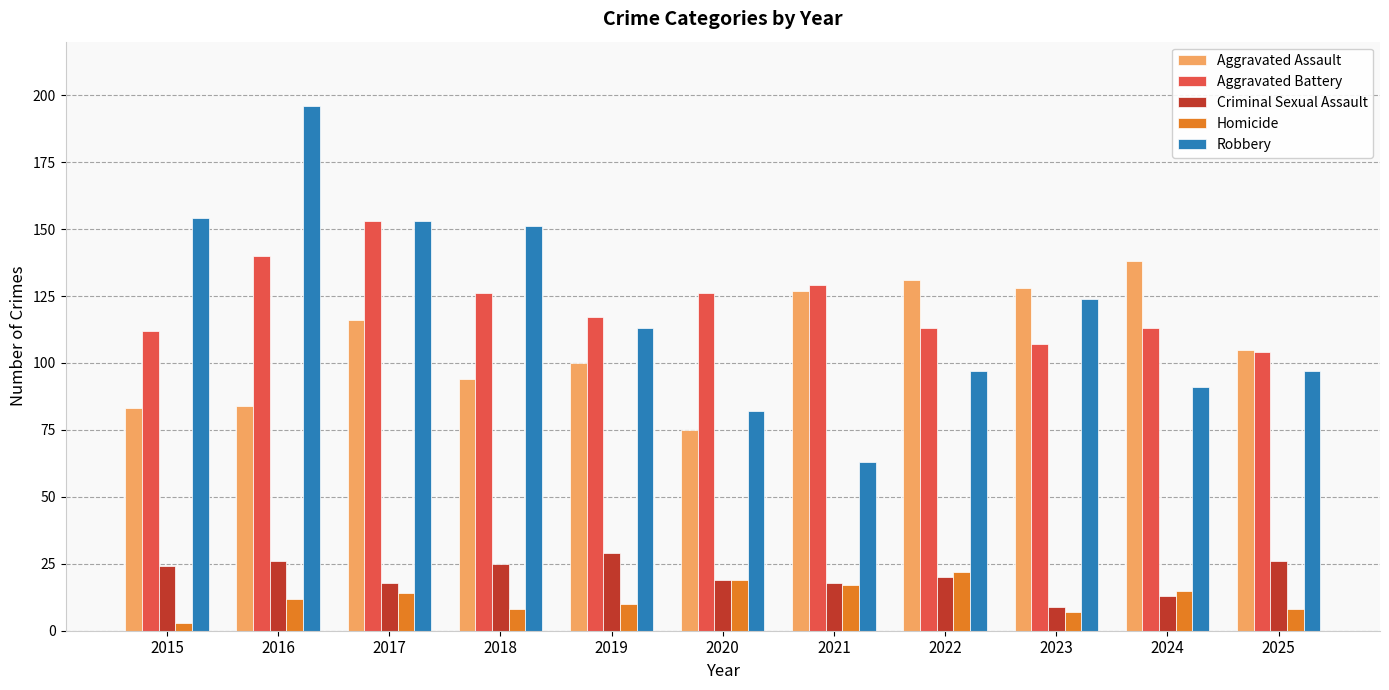

What is the sum of all Aggravated Battery values?

1340